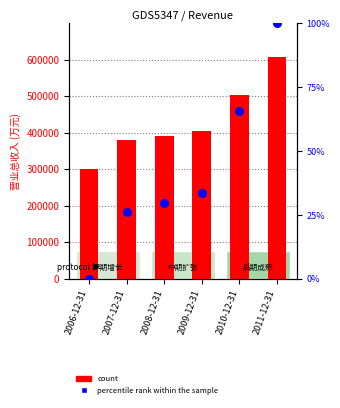

What are all the series names shown in the legend?

count, percentile rank within the sample